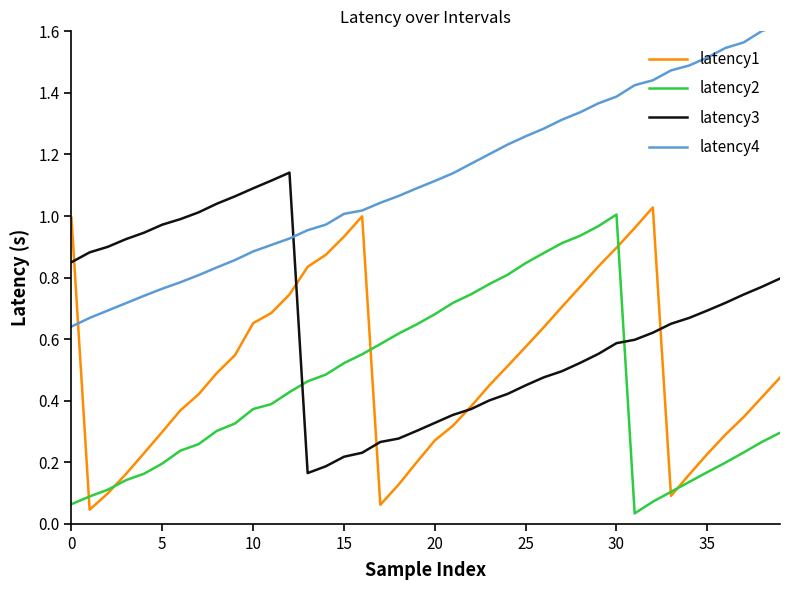

Which has a higher value, 35 or 21?

35